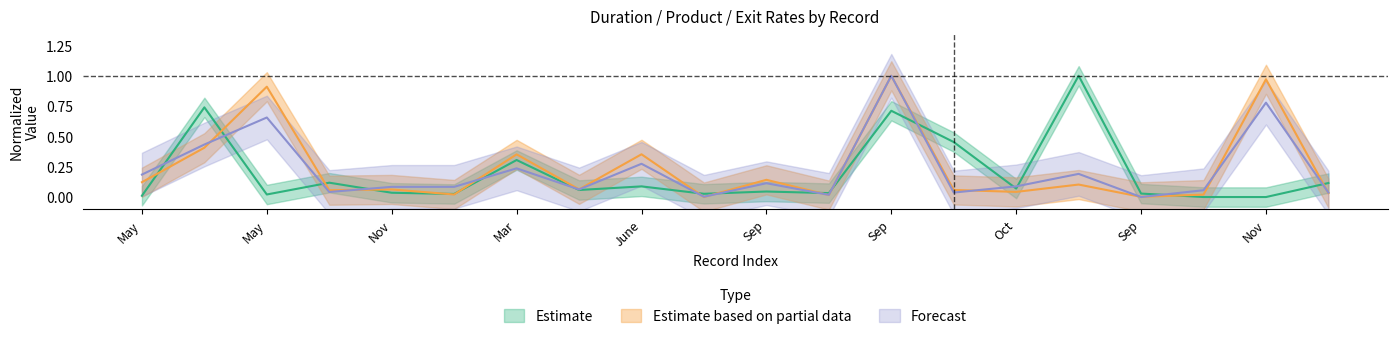

Between Mar and May, which series saw the biggest shift?

Estimate based on partial data